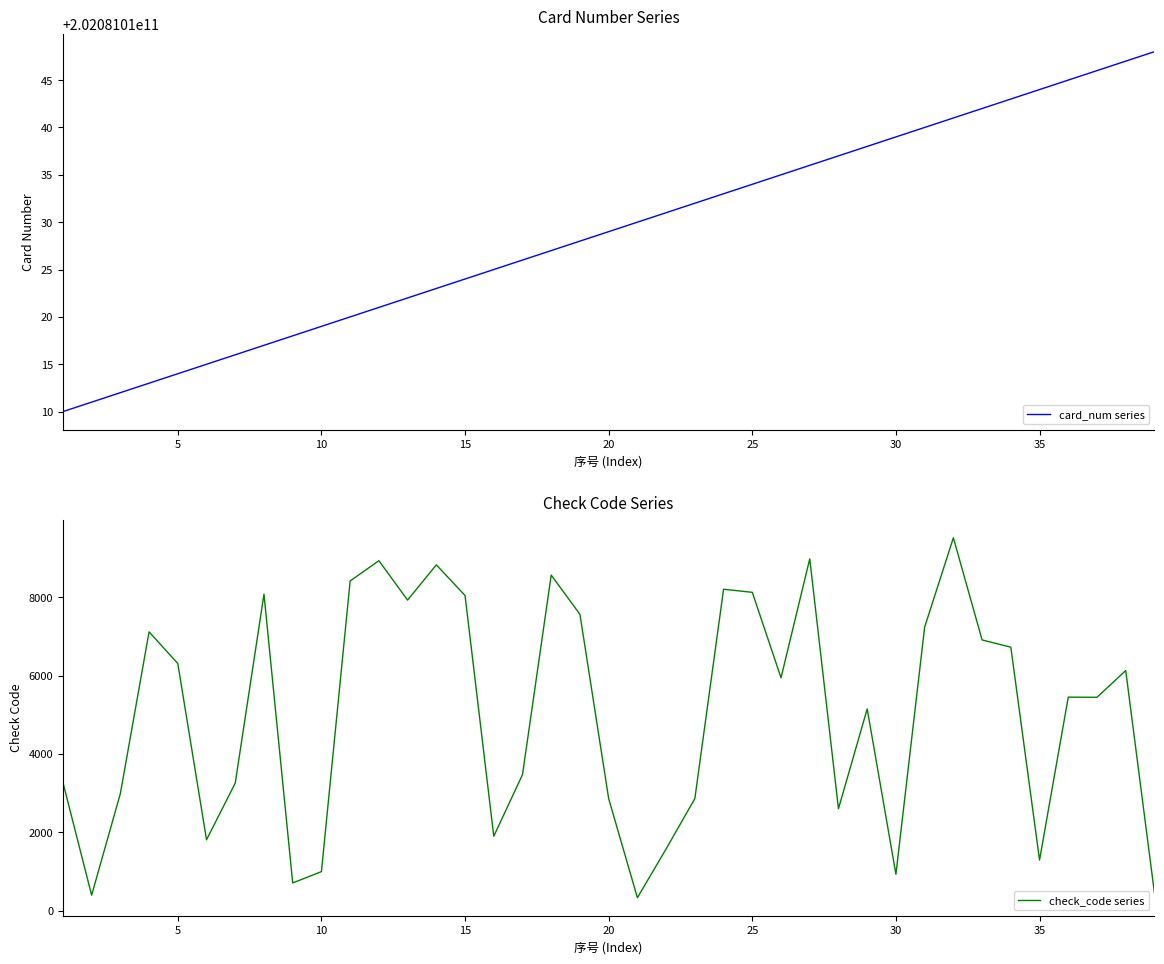

The Card Number series shows 61331069247 at 37. True or false?

False